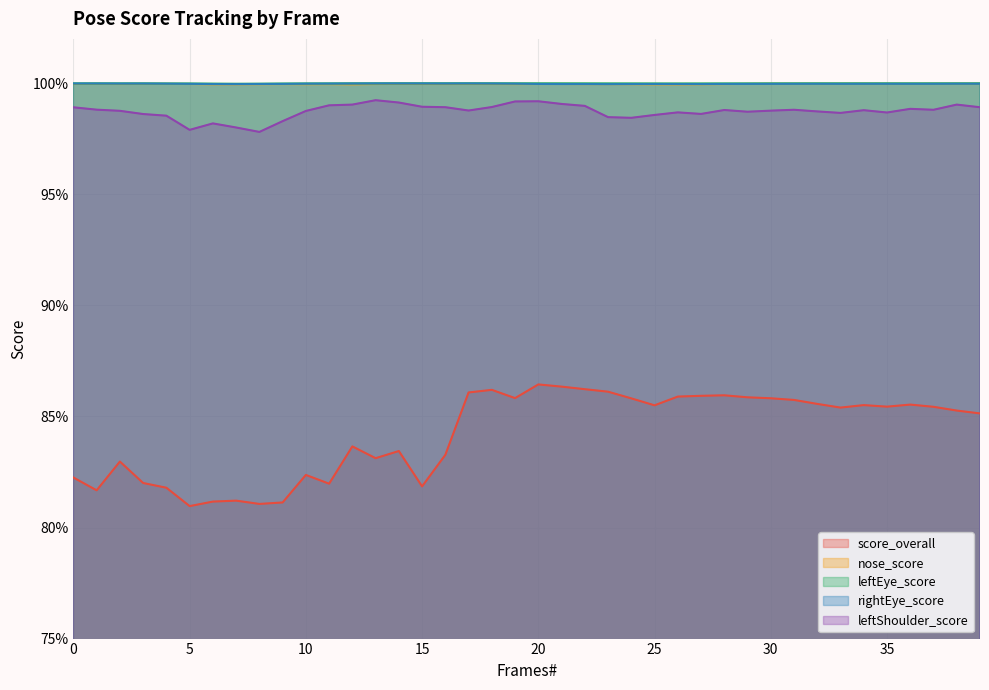

What is the difference between the highest and lowest values at 22?

0.1